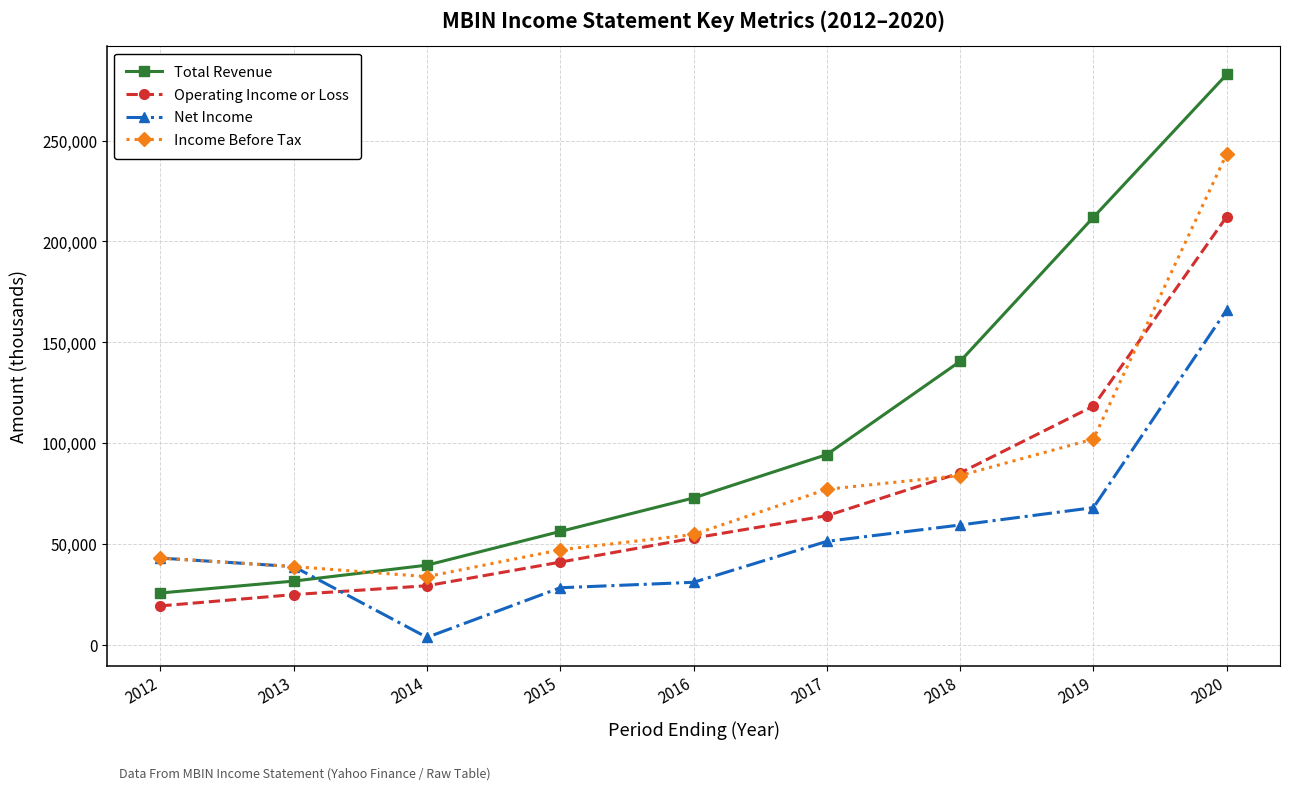

Which category has the highest value in the Operating Income or Loss series?

2020